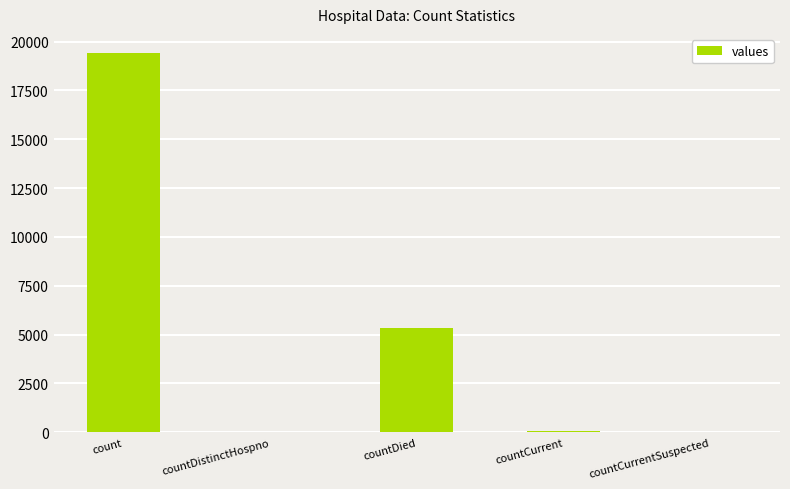

What is the average value?

4975